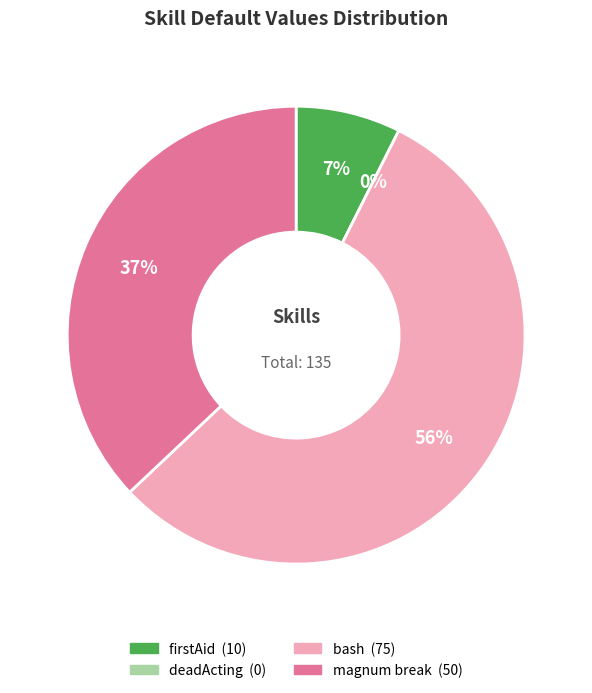

Count the number of slices in the pie.

4